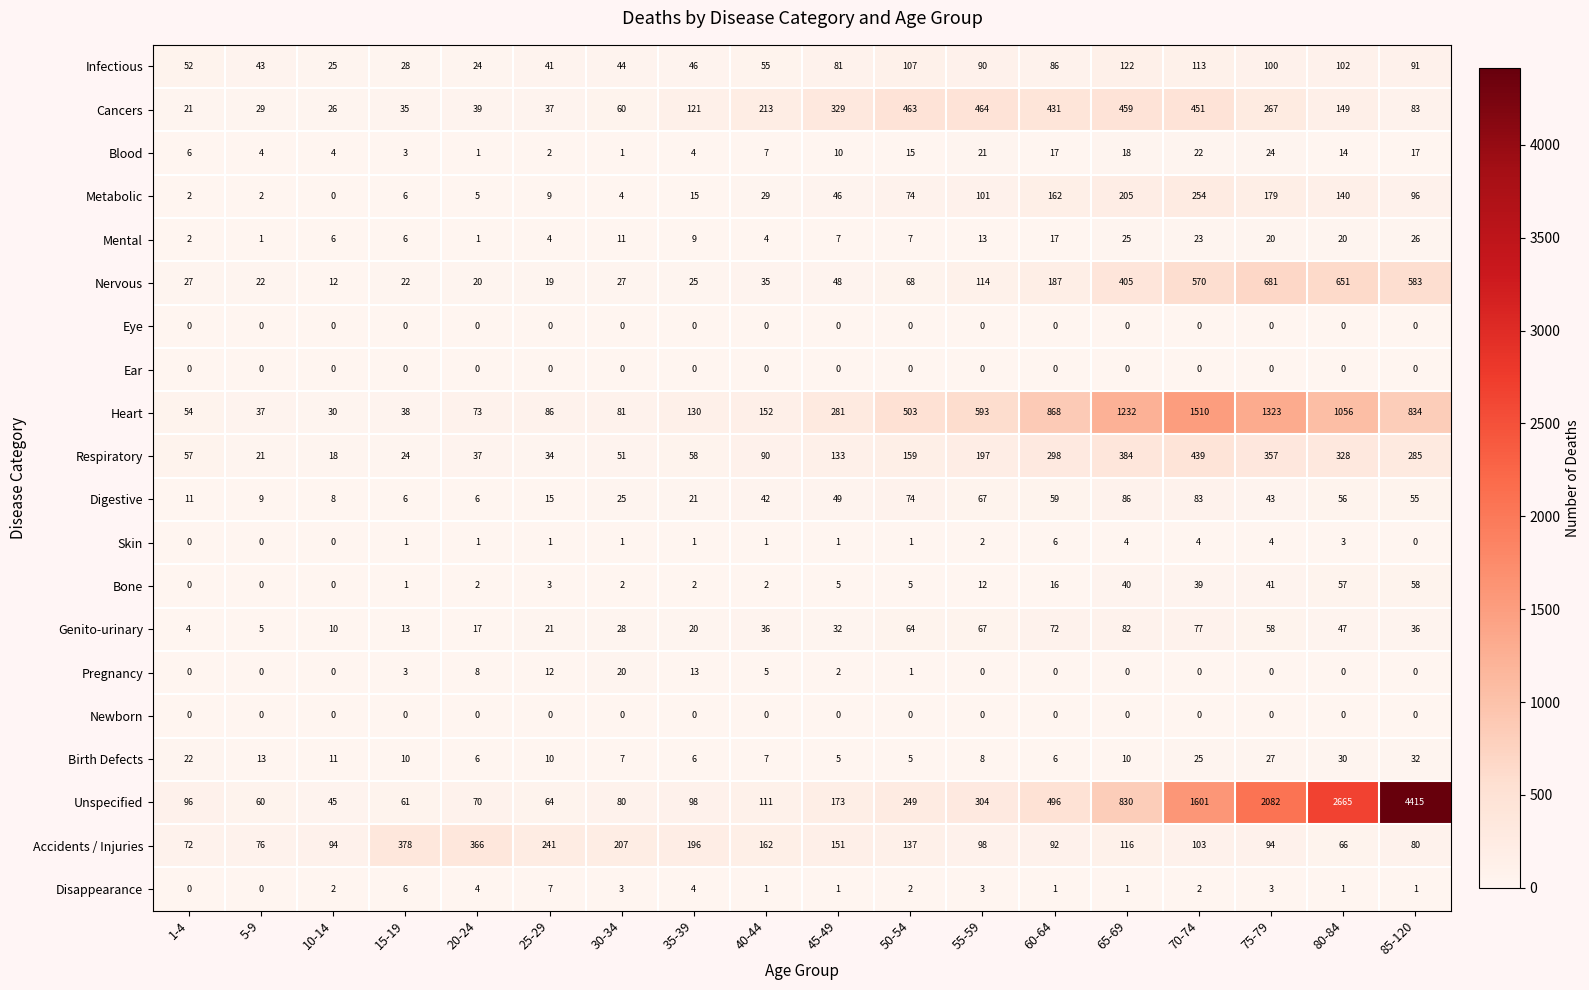

At which label does Respiratory reach its peak?

70-74